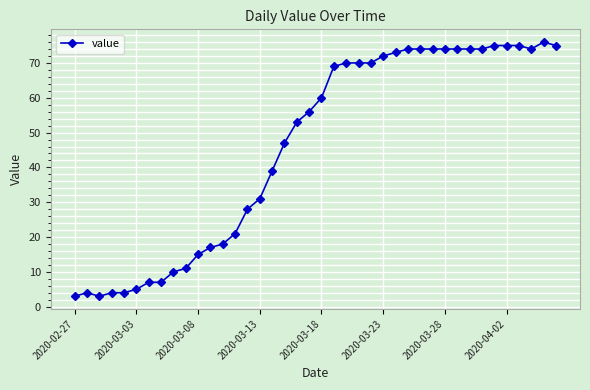

What is the value of the 34th point from the left?

74